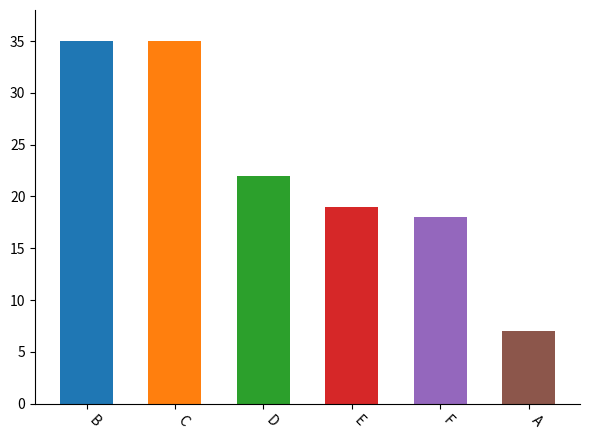

What is the minimum value shown in the chart?

7